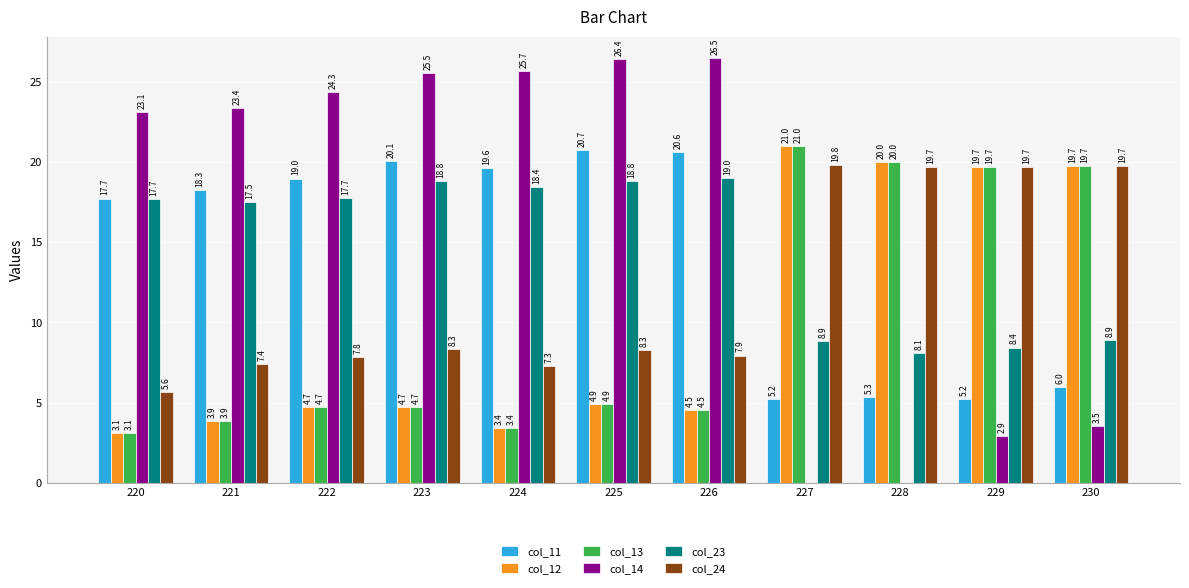

Is it true that col_24 equals 6.2 at 228?

False